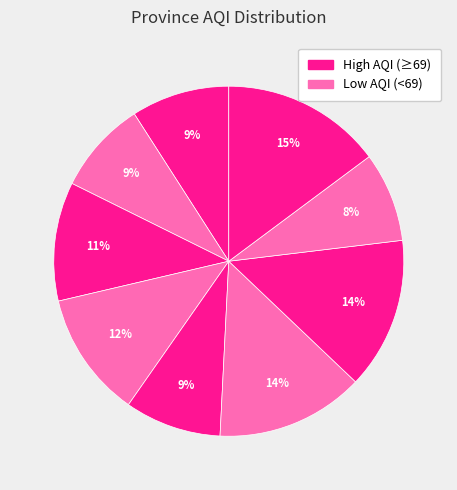

Rank the categories by value from highest to lowest.

Western, Southern, Sabaragamuwa, North Western, North Central, Central, Northern Province, Eastern Province, Uva